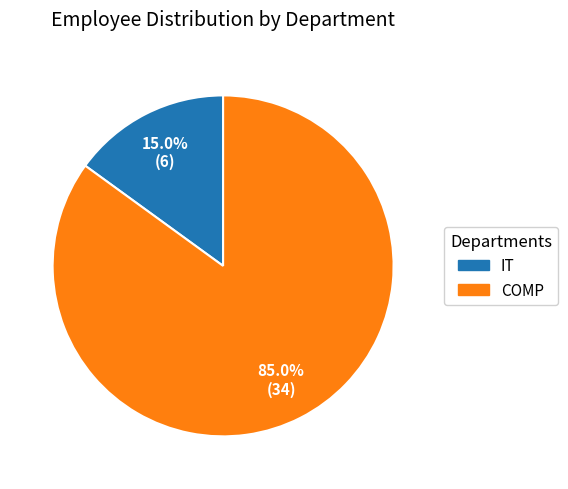

How many slices are in this pie chart?

2